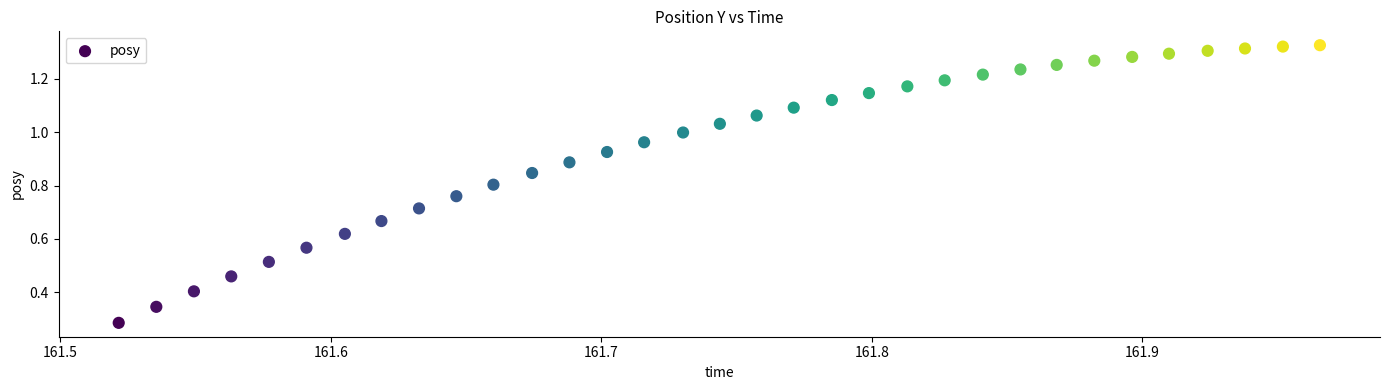

What is the range of X values (max minus min)?

0.4